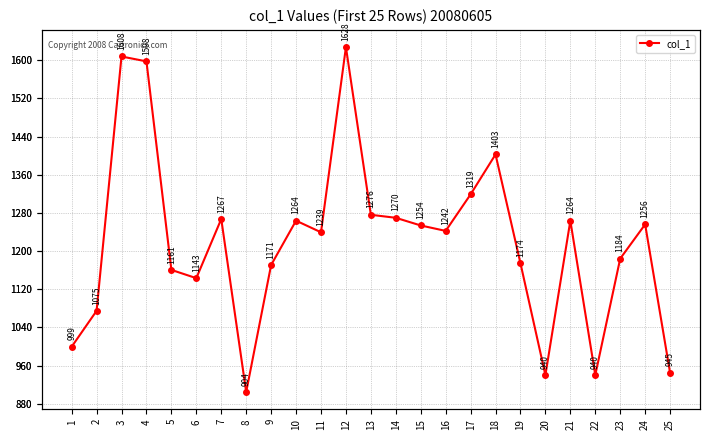

Where does the data first go above 1242?

3